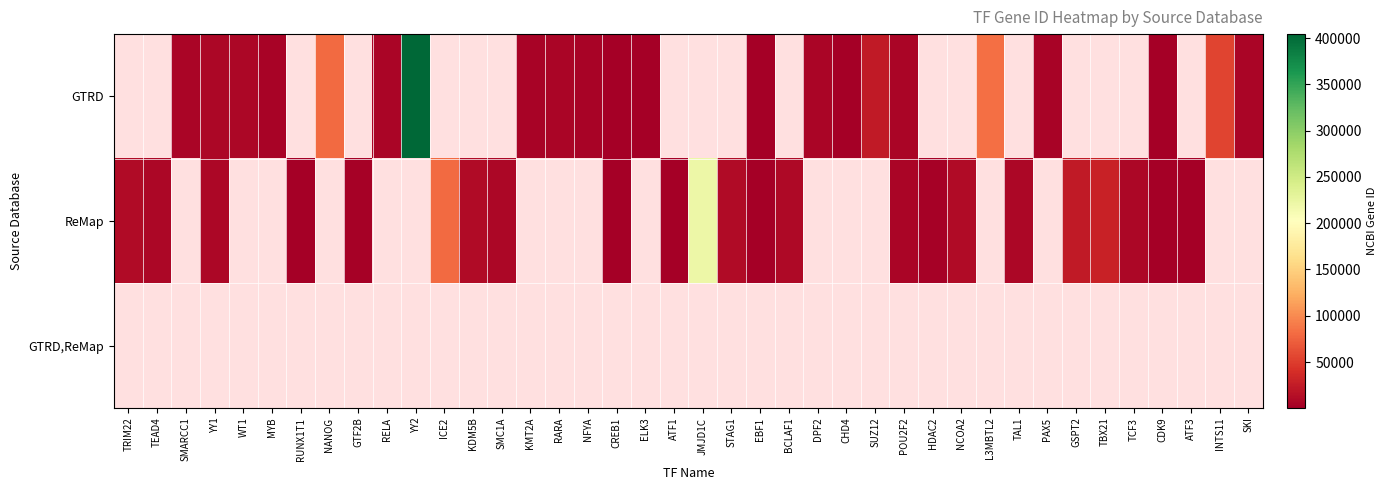

Is the value of GTRD,ReMap at INTS11 greater than the value of GTRD at YY2?

No